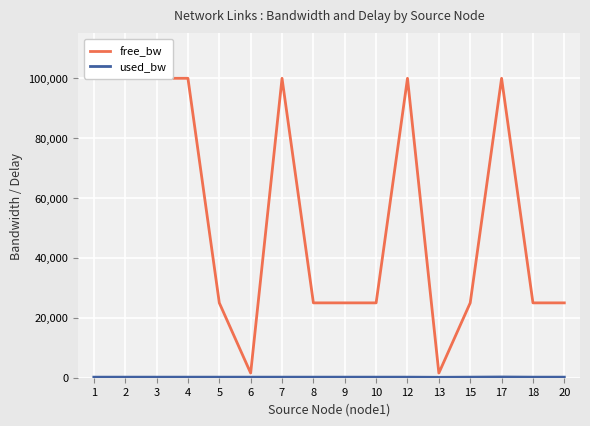

What is the difference between the maximum and minimum values in the used_bw series?

104.0